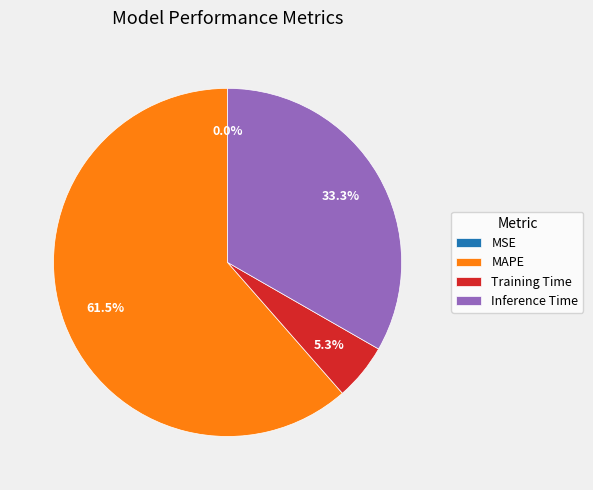

How much of the chart is everything except Inference Time?

66.7%